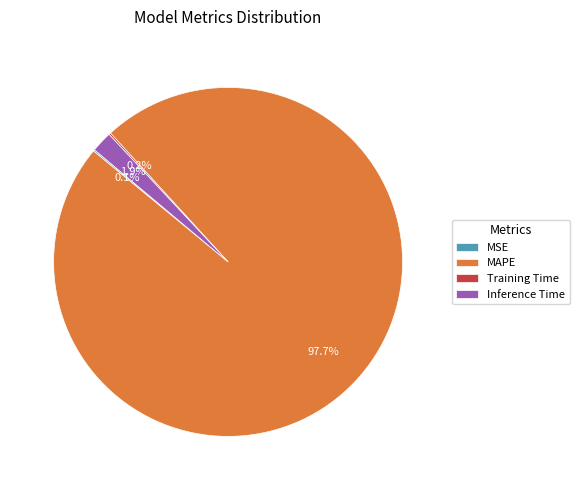

Which category has the biggest portion of the pie?

MAPE